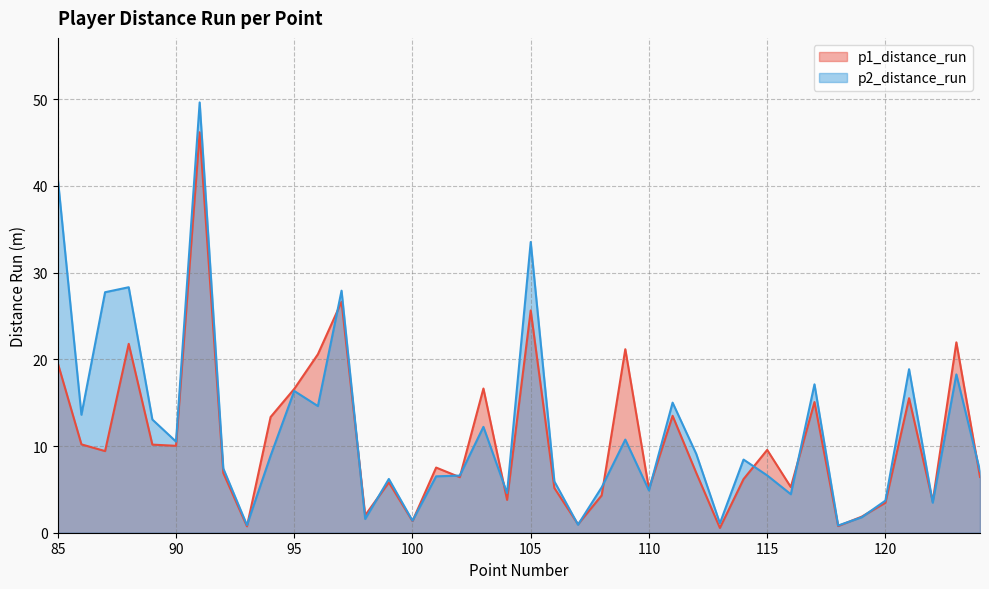

How many intersections are there between p2_distance_run and p1_distance_run?

18